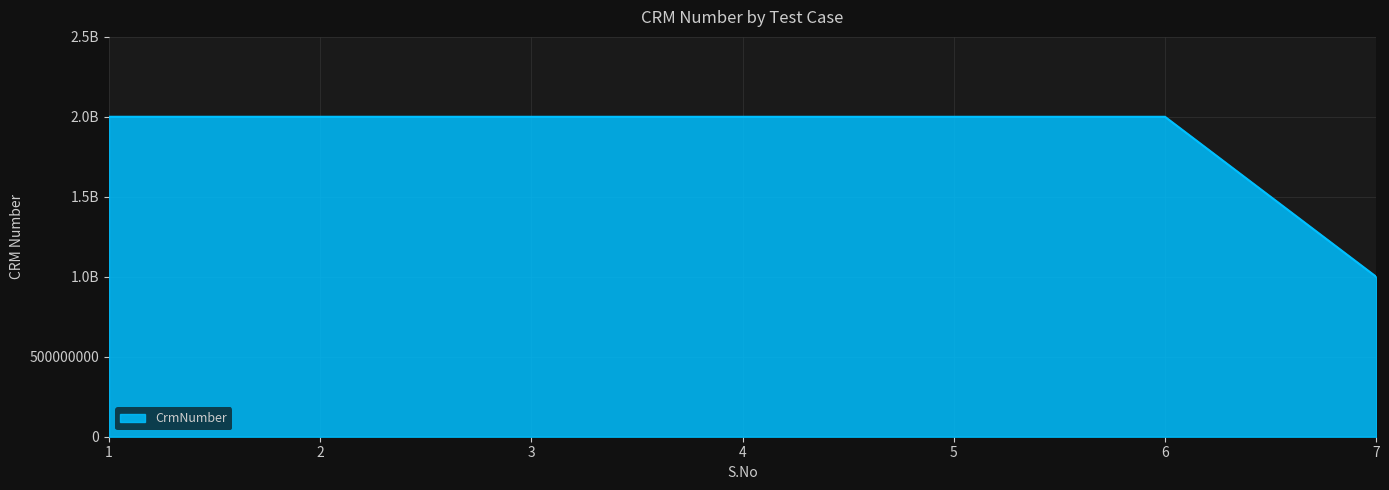

Does the chart display data point markers on the line(s)?

No